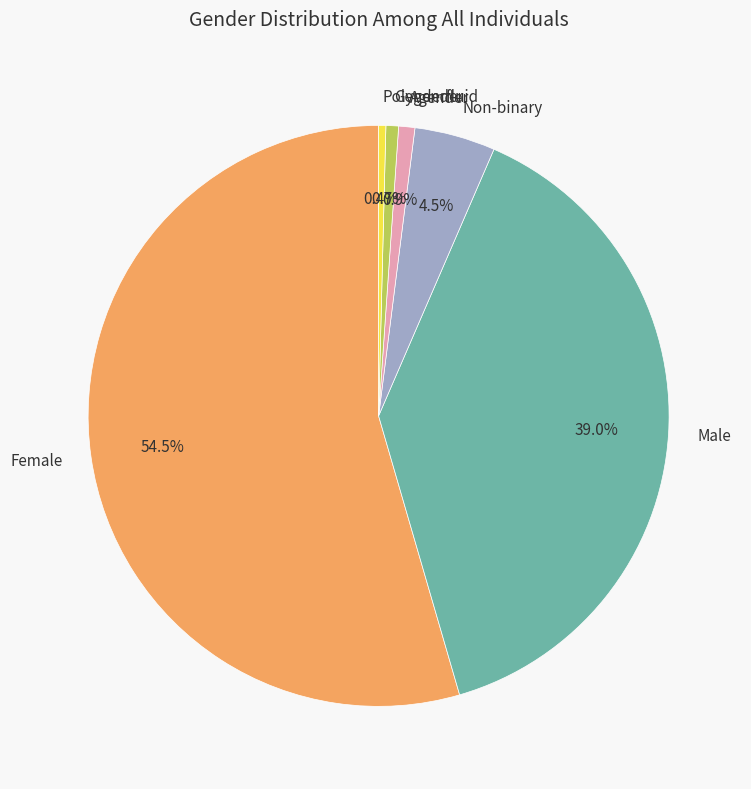

What is the majority slice?

Female